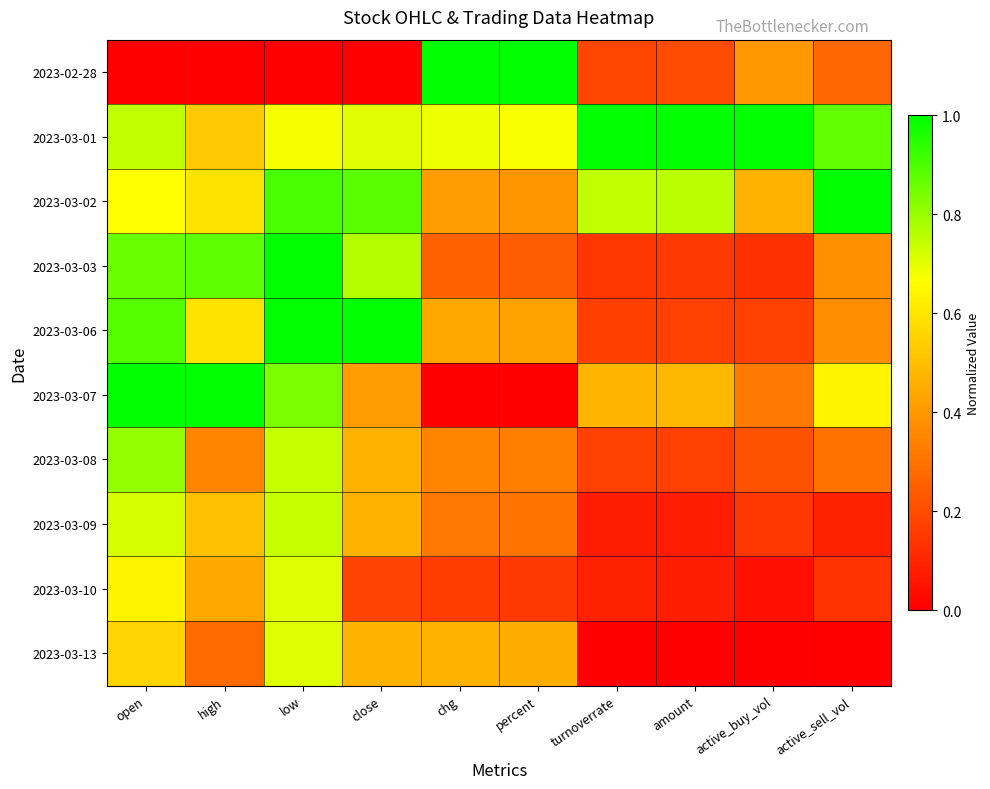

At how many categories does at least one series exceed 0?

10